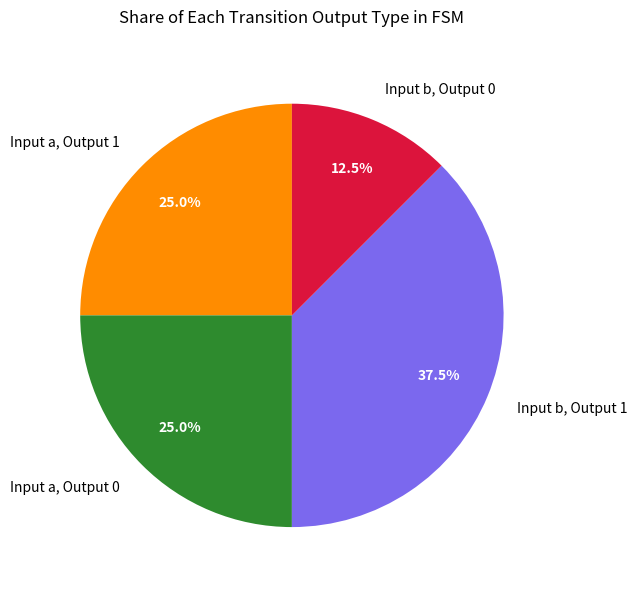

How many segments does this pie chart have?

4